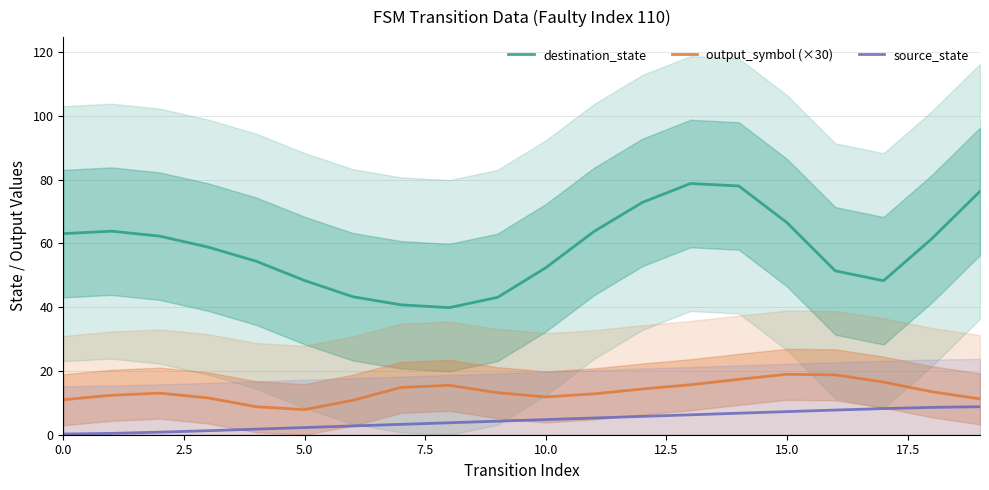

Reading right to left, list all the values displayed in this chart.

destination_state: 76.4	61.5	48.3	51.4	66.5	78.1	78.8	72.9	63.8	52.4	43.1	39.9	40.8	43.3	48.4	54.4	58.9	62.3	63.9	63.1
output_symbol (×30): 11.2	13.5	16.5	18.8	19.0	17.4	15.7	14.3	12.8	11.9	13.2	15.5	14.8	10.8	7.9	8.8	11.5	13.0	12.4	11.0
source_state: 8.8	8.6	8.2	7.7	7.2	6.7	6.2	5.8	5.2	4.8	4.2	3.8	3.2	2.8	2.3	1.8	1.3	0.8	0.4	0.2